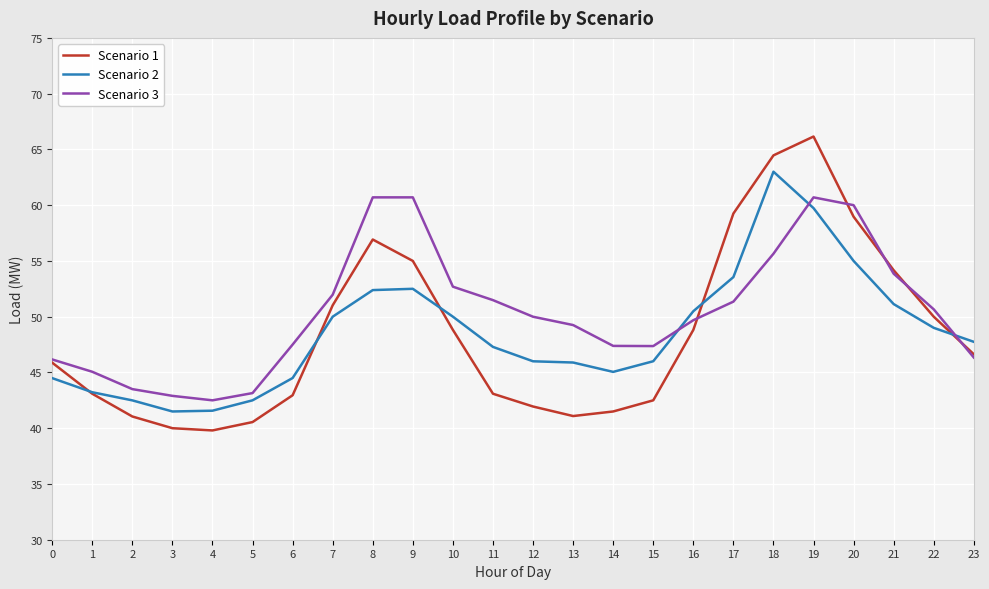

What is the sum of the Scenario 2 values at 15 and 7?

96.0